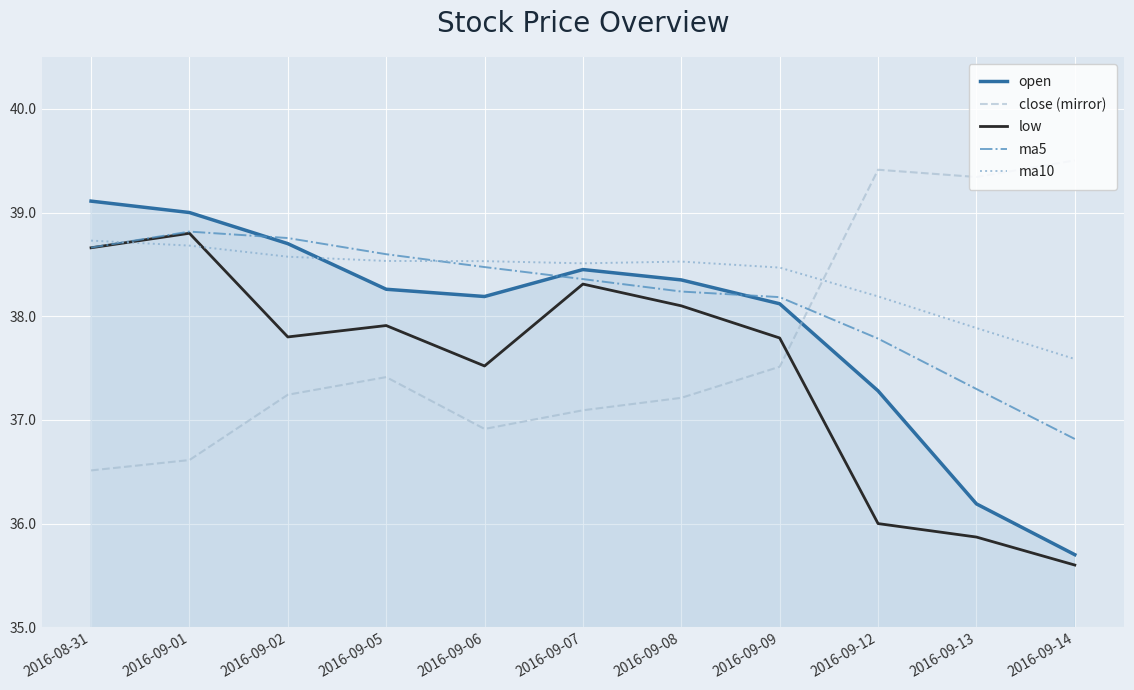

How many values in the ma10 series are below 38?

2